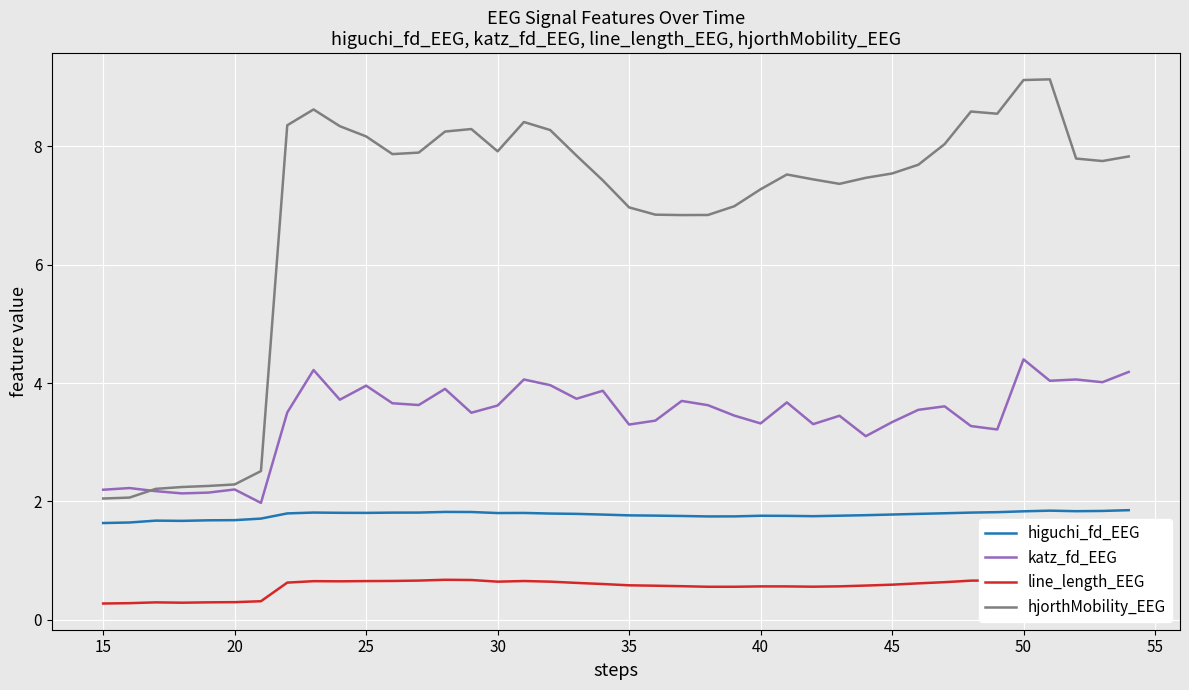

In line_length_EEG, how many points are lower than both neighbors (excluding endpoints)?

6